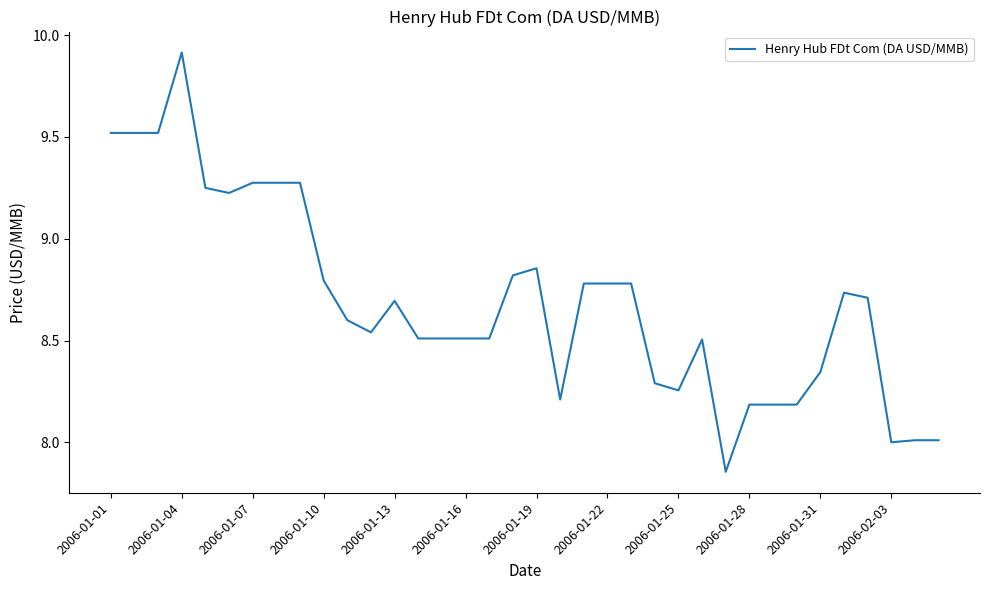

What is the difference between the maximum and minimum values?

2.1